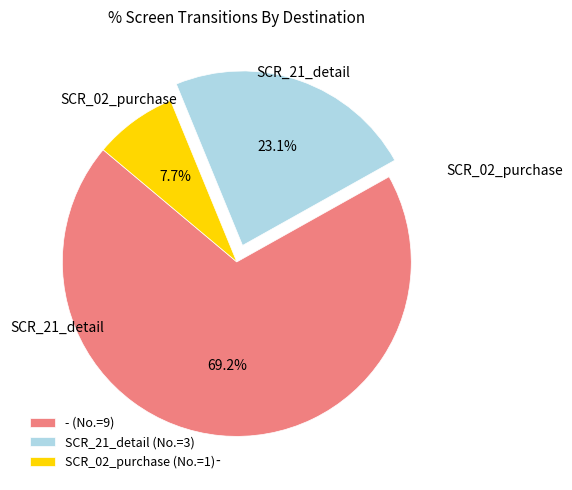

Count the number of slices in the pie.

3